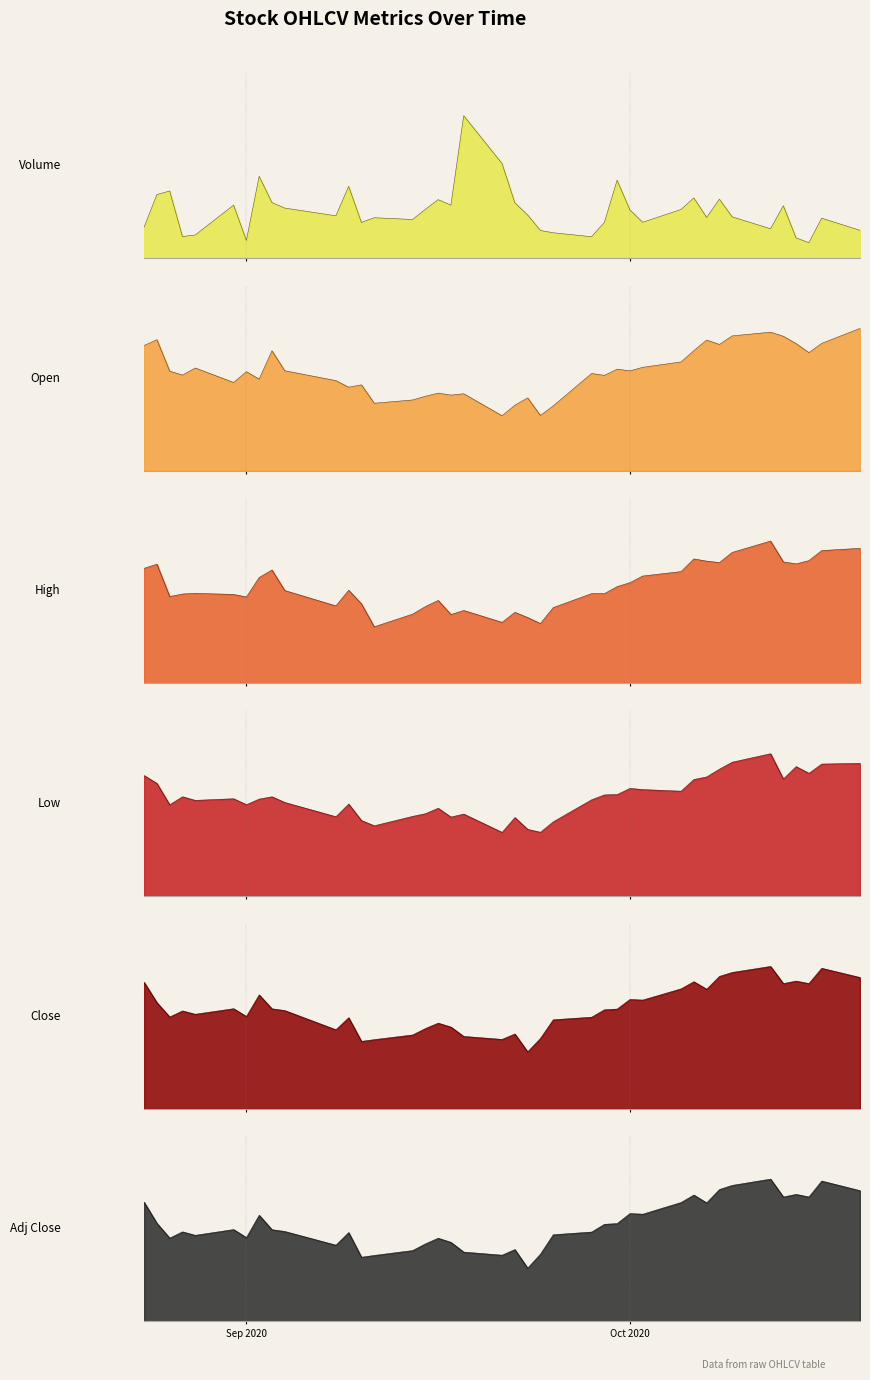

What is the difference between the maximum and second lowest values in the Adj Close series?

0.5